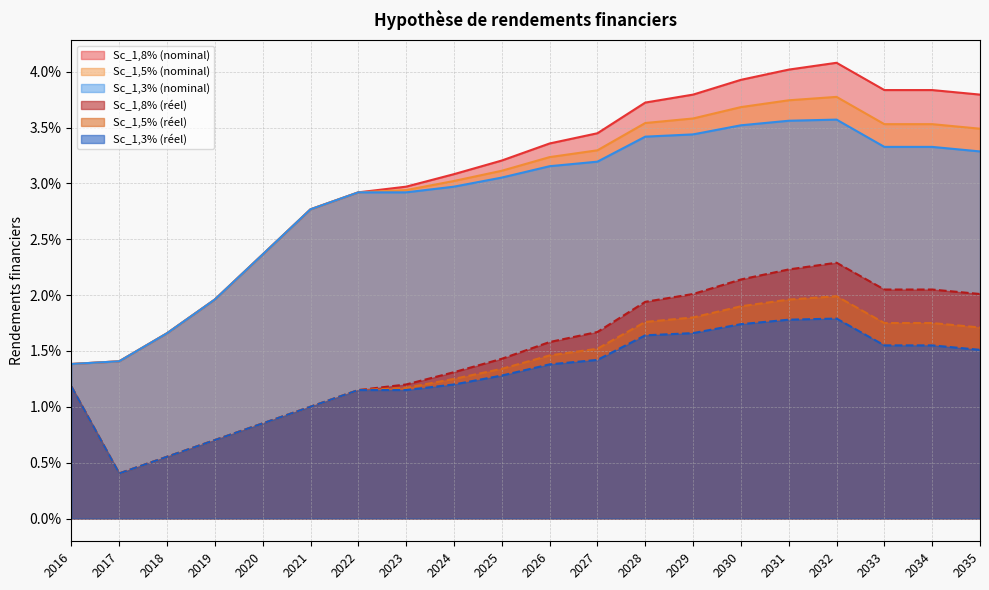

At which category is the sum across all series the highest?

2032